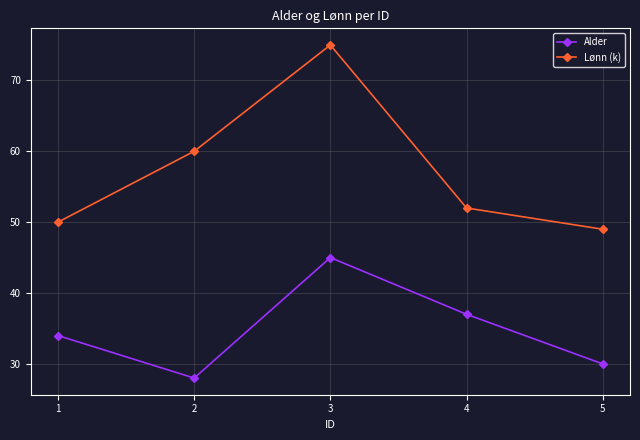

Rank the categories by Lønn (k) value from highest to lowest.

3, 2, 4, 1, 5